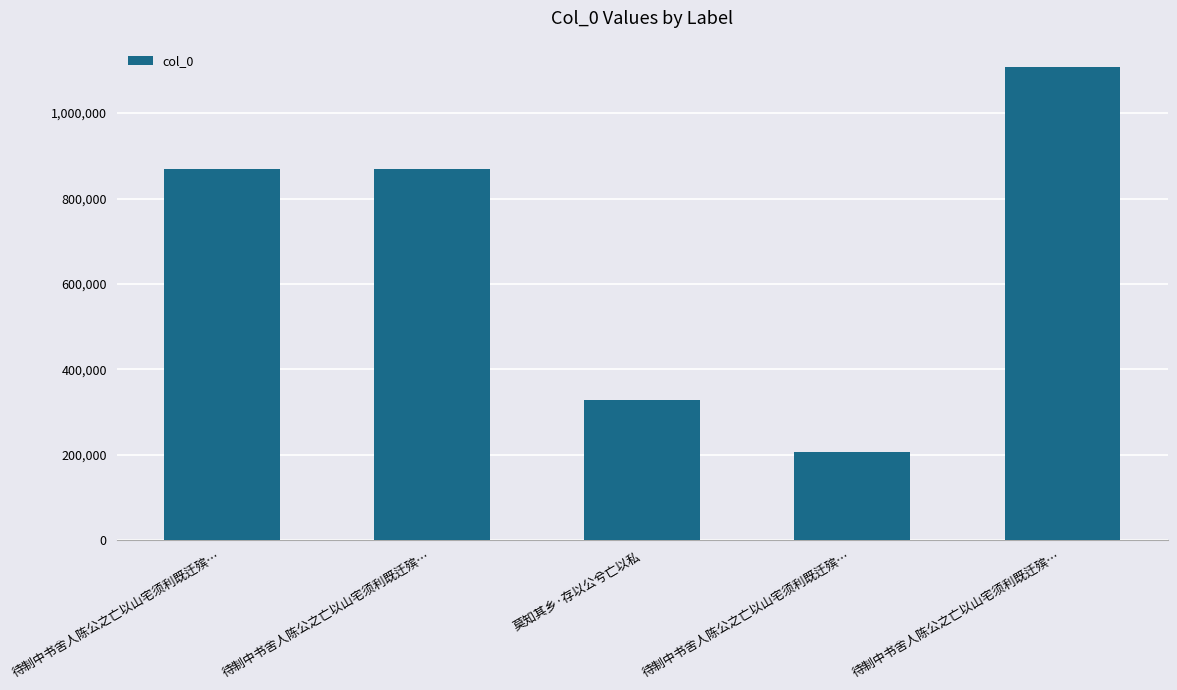

What is the ratio of the value at 待制中书舍人陈公之亡以山宅须利既迁殡… to the value at 莫知其乡·存以公兮亡以私?

0.6